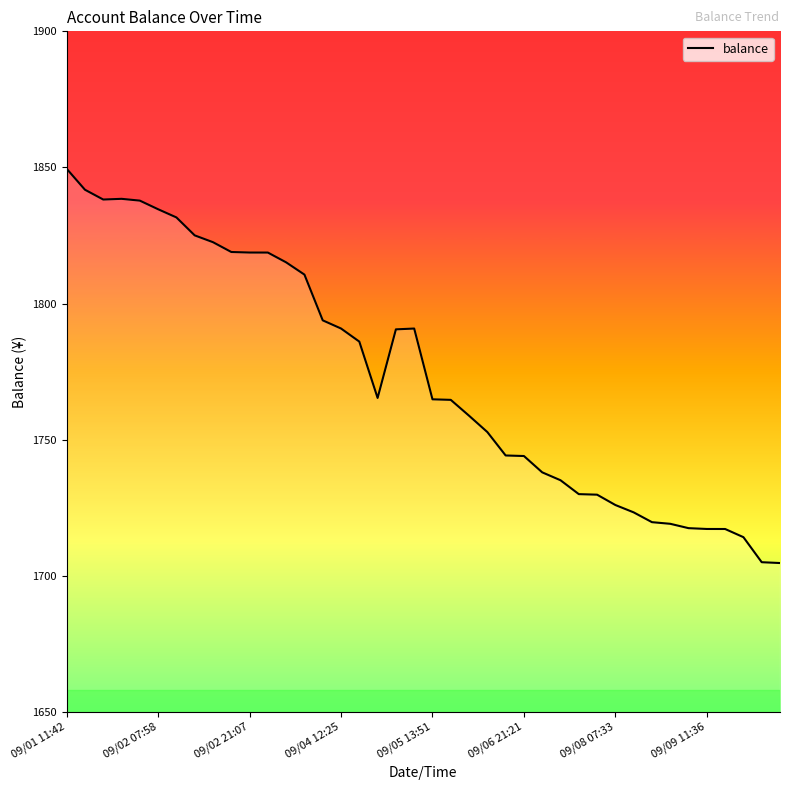

What is the smallest value displayed?

1704.7